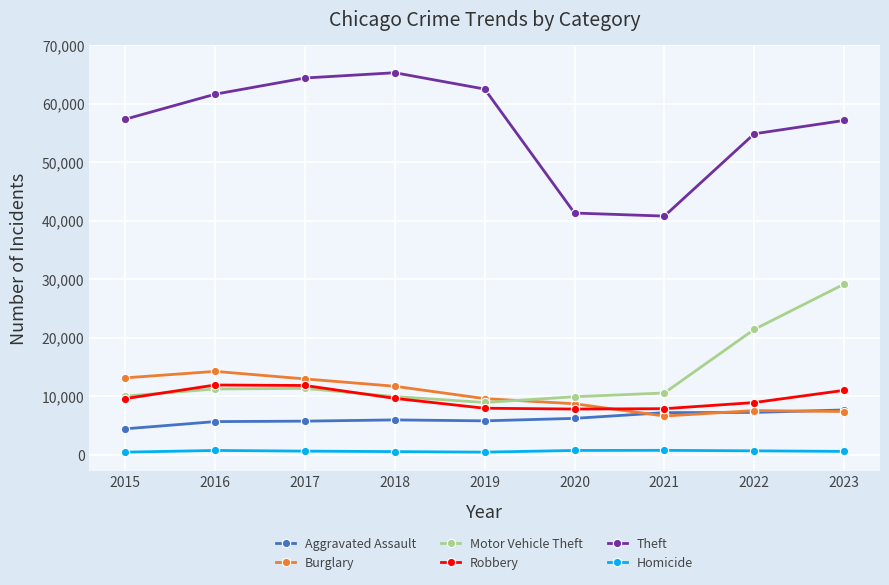

True or false: Homicide and Aggravated Assault cross at least once.

False